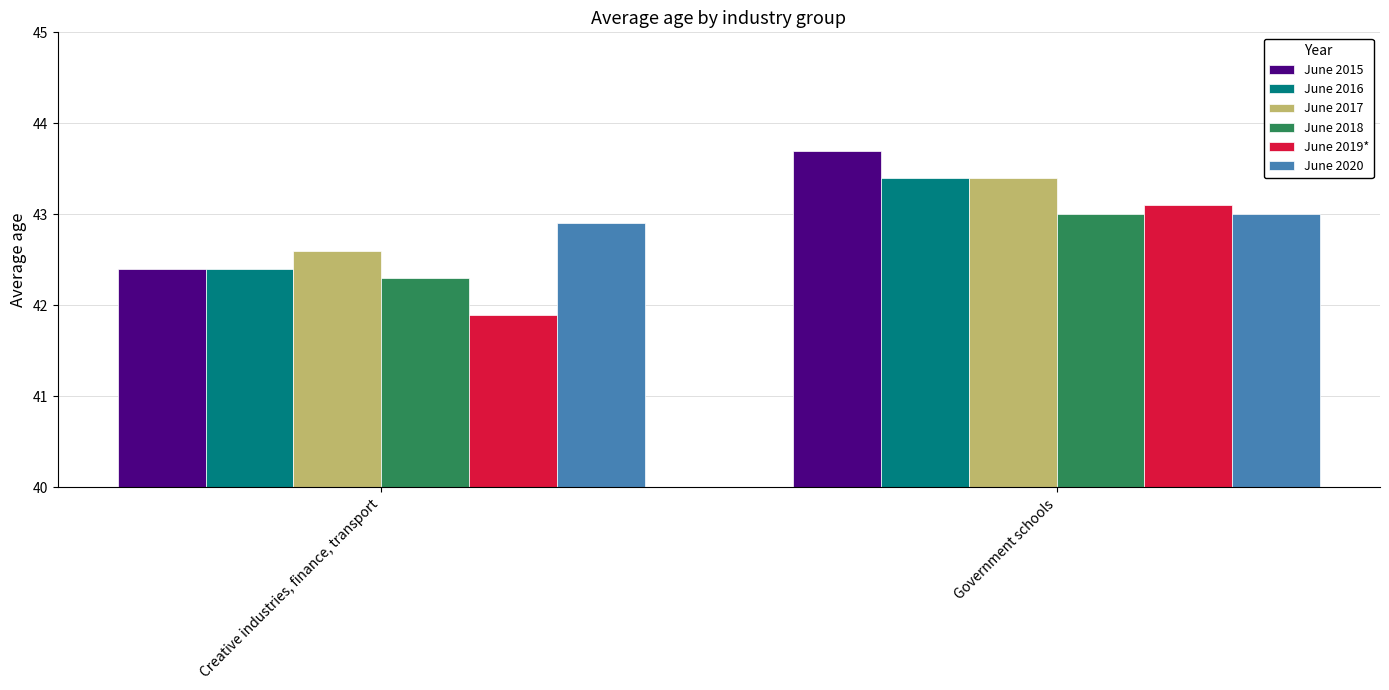

At which category is the sum across all series the highest?

Government schools